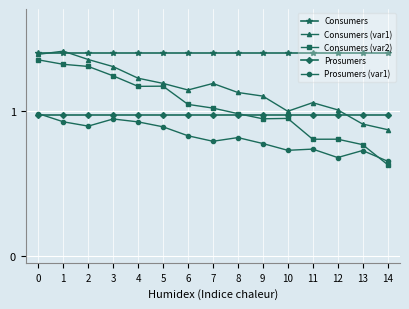

Between 9 and 14, which series saw the biggest shift?

Consumers (var2)